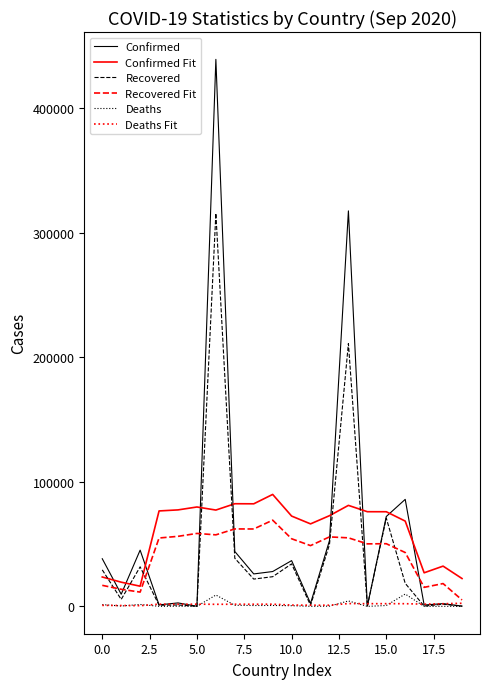

What is the maximum value shown in the chart?

439172.0